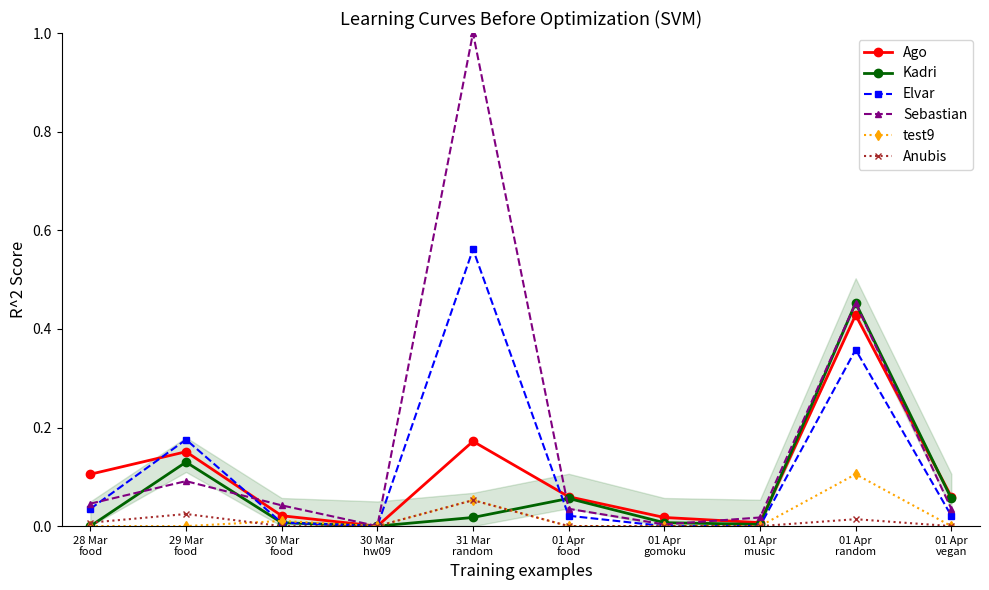

Is it true that Elvar equals 0.2 at 29 Mar
food?

True